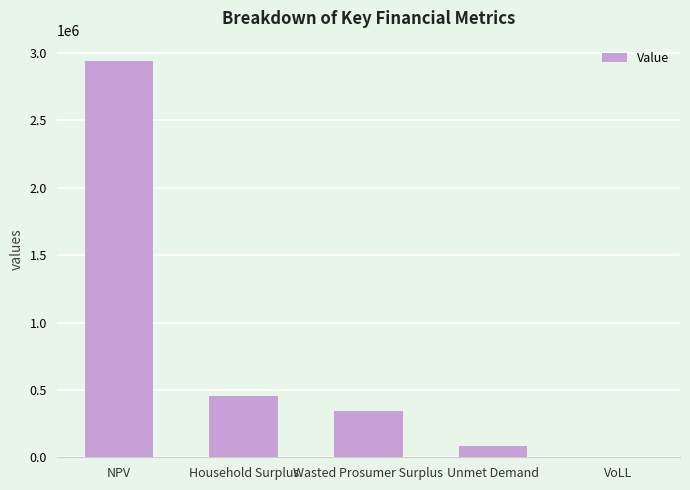

Reading right to left, transcribe all the data shown in this chart.

0.7	82466.9	342857.6	450993.3	2944191.8